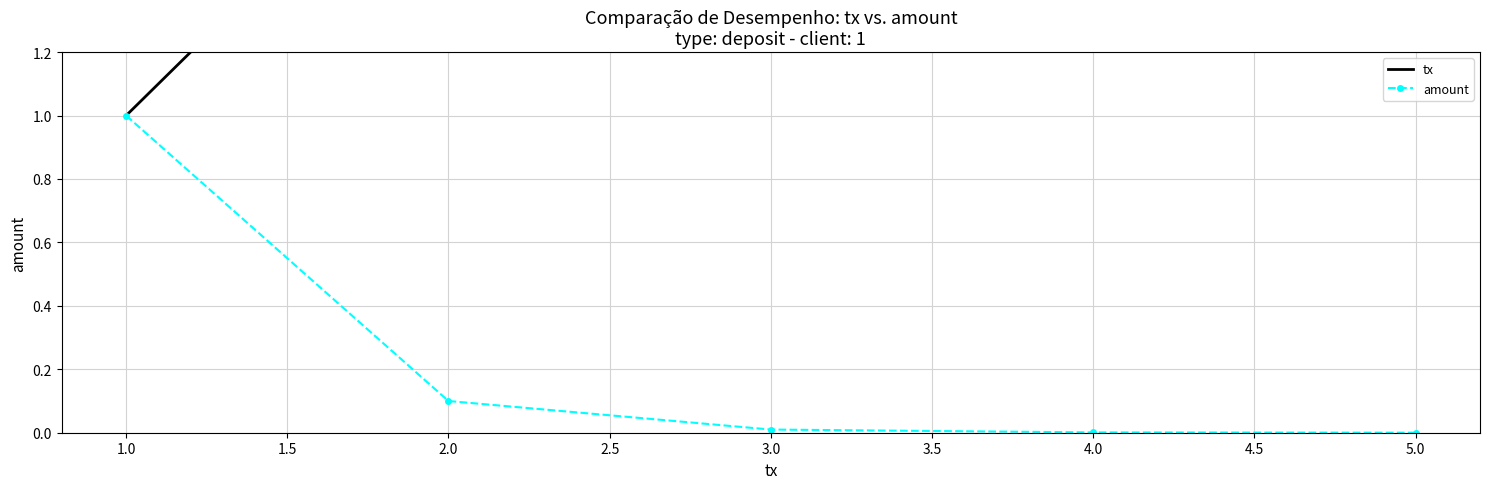

How many data points in tx are less than 3?

2